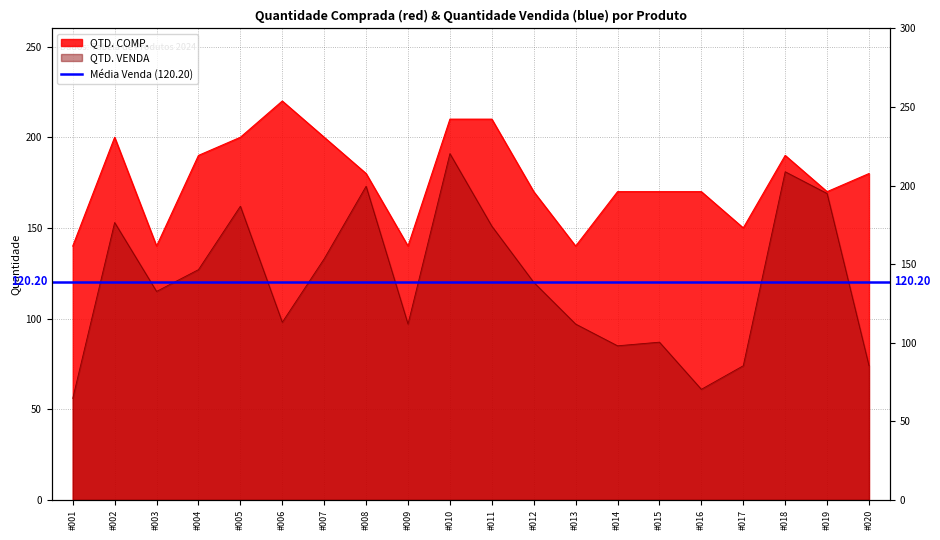

At which label does QTD. VENDA first exceed 120?

#002